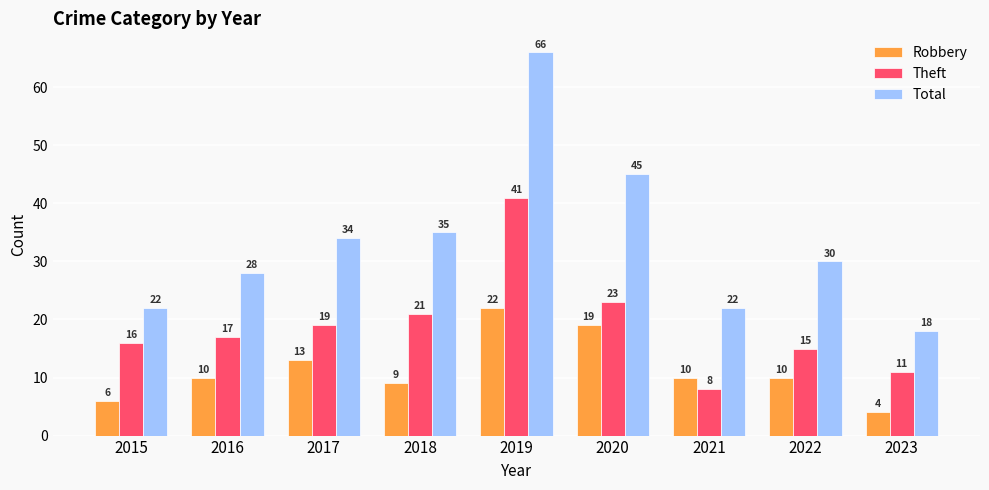

Which series has the largest range (max minus min)?

Total